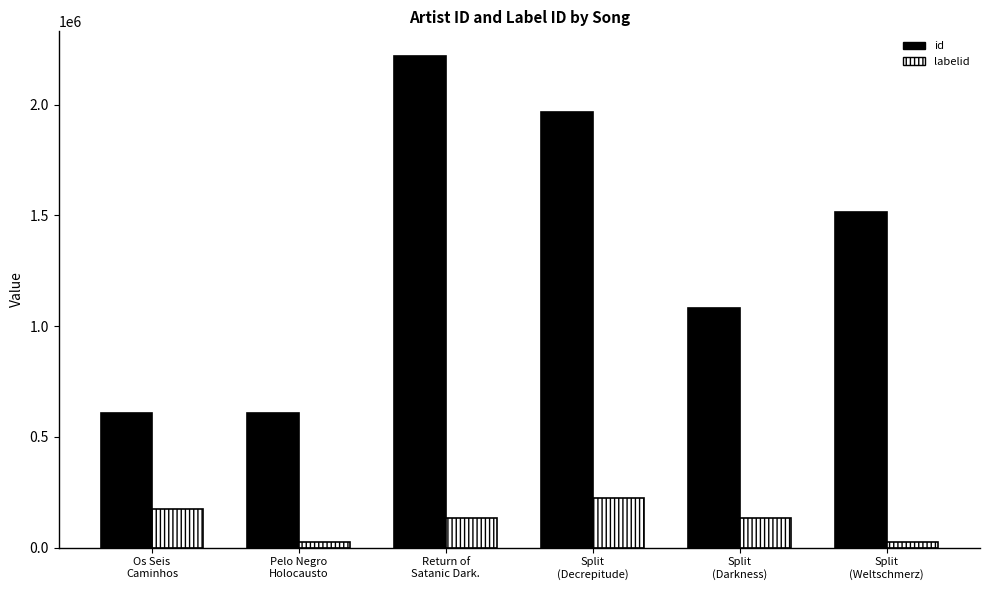

Reading right to left, what are all the values shown in this chart?

id: Split
(Weltschmerz)=1517786	Split
(Darkness)=1083353	Split
(Decrepitude)=1969099	Return of
Satanic Dark.=2220620	Pelo Negro
Holocausto=609396	Os Seis
Caminhos=609396
labelid: Split
(Weltschmerz)=23214	Split
(Darkness)=133633	Split
(Decrepitude)=225543	Return of
Satanic Dark.=133633	Pelo Negro
Holocausto=23214	Os Seis
Caminhos=173876